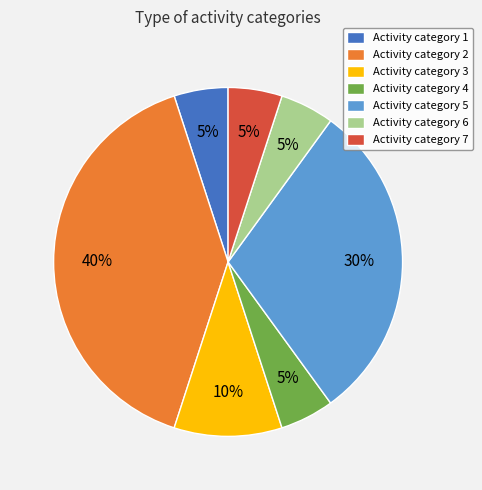

Combined, do Activity category 3 and Activity category 4 account for over 50%?

No